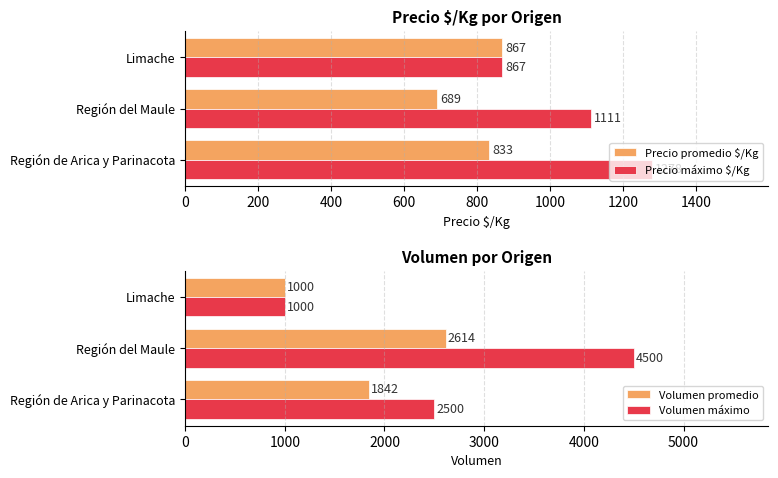

Reading left to right, transcribe all the data shown in this chart.

Precio promedio $/Kg: 833	689	867
Precio máximo $/Kg: 1278	1111	867
Volumen promedio: 1842	2614	1000
Volumen máximo: 2500	4500	1000